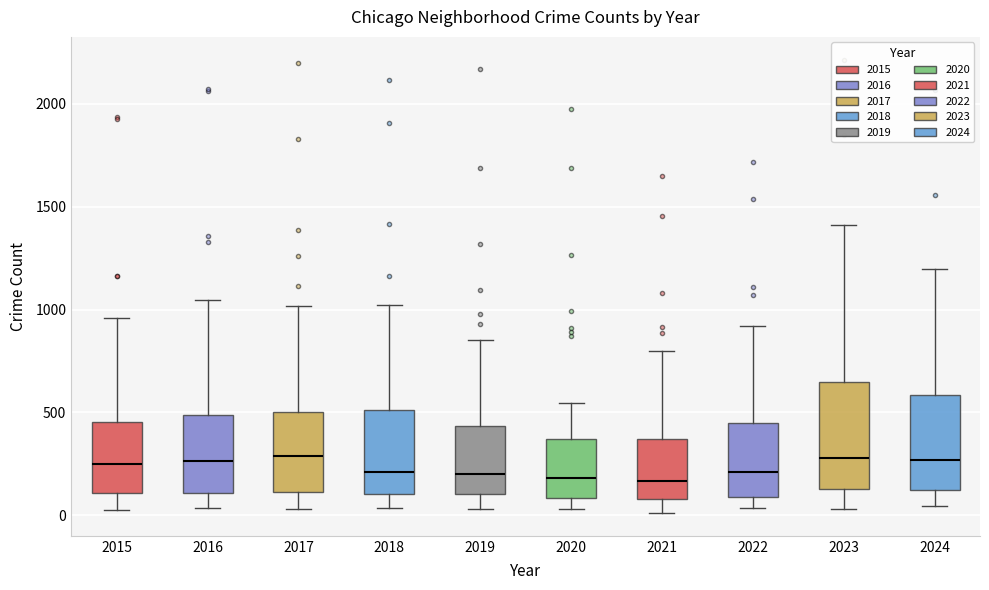

Reading left to right, transcribe this box plot: for each box, give where its median line is, the range the box spans, and where its two whiskers end, as read against the y-axis. The values are not printed on the chart, so give them approximately, as read against the axis.

2015: median 250, box 100 to 450, whiskers 50 to 950
2016: median 250, box 100 to 500, whiskers 50 to 1050
2017: median 300, box 100 to 500, whiskers 50 to 1000
2018: median 200, box 100 to 500, whiskers 50 to 1000
2019: median 200, box 100 to 450, whiskers 50 to 850
2020: median 200, box 100 to 350, whiskers 50 to 550
2021: median 150, box 100 to 350, whiskers 0 to 800
2022: median 200, box 100 to 450, whiskers 50 to 900
2023: median 300, box 150 to 650, whiskers 50 to 1400
2024: median 250, box 100 to 600, whiskers 50 to 1200